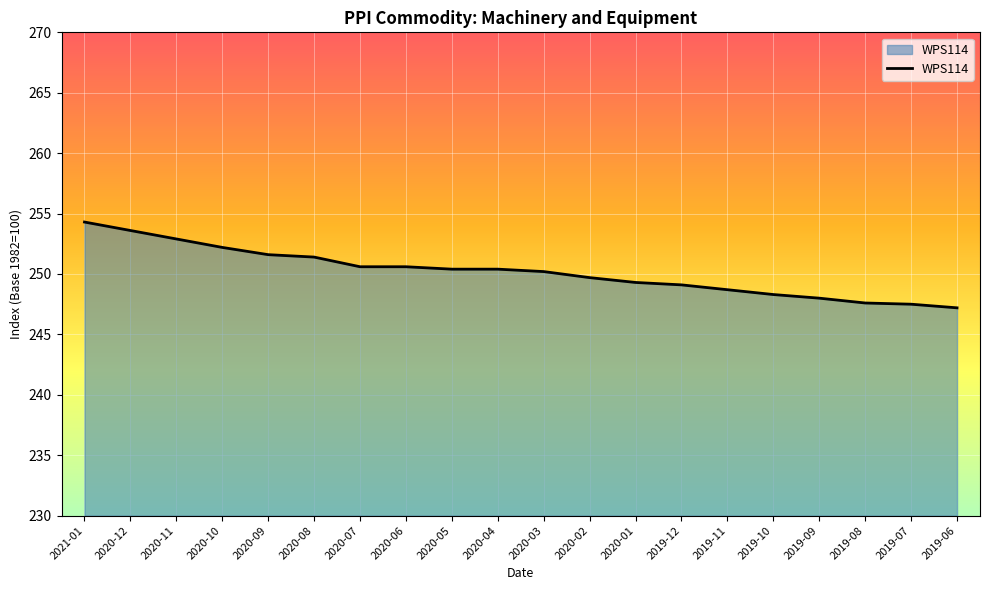

Is it true that the value at 2020-03 is 59.4?

False